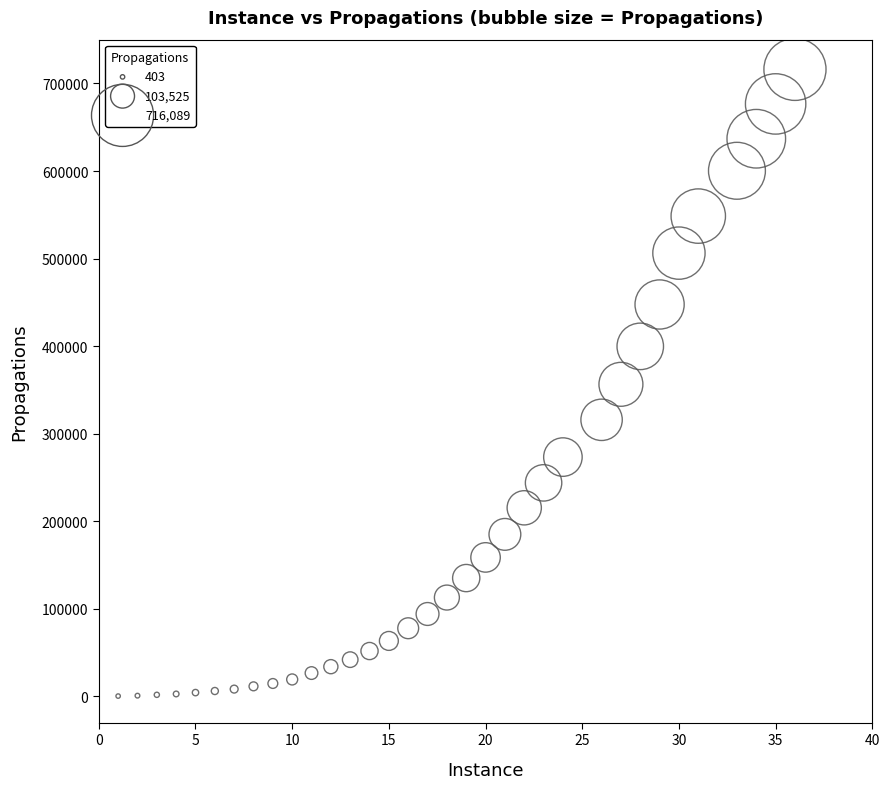

What is the range of X values (max minus min)?

35